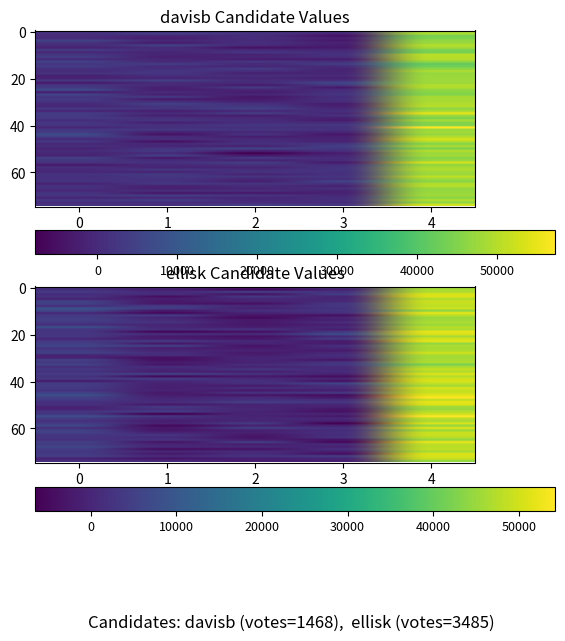

Rank the categories by davisb value from highest to lowest.

4, 0, 1, 2, 3